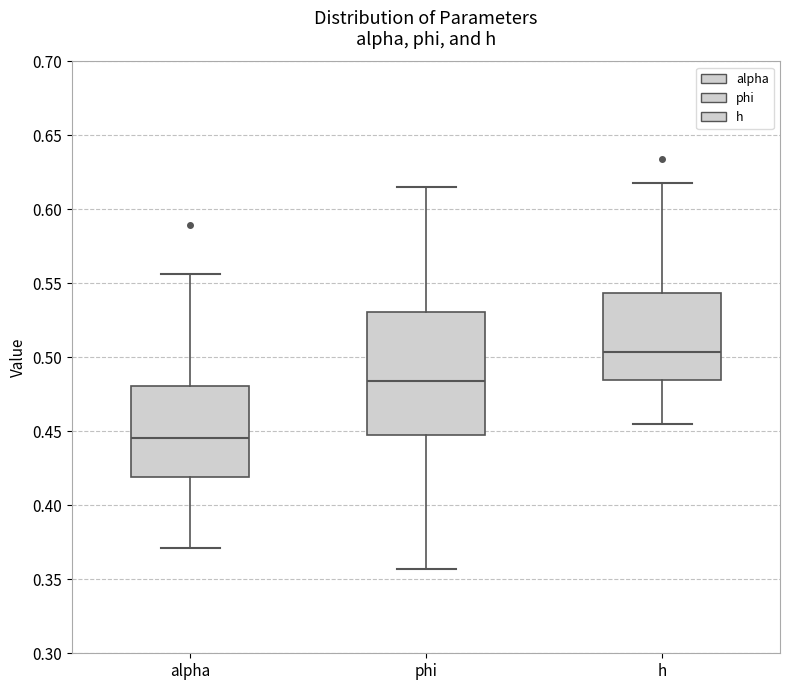

Which box has the lowest median line?

alpha